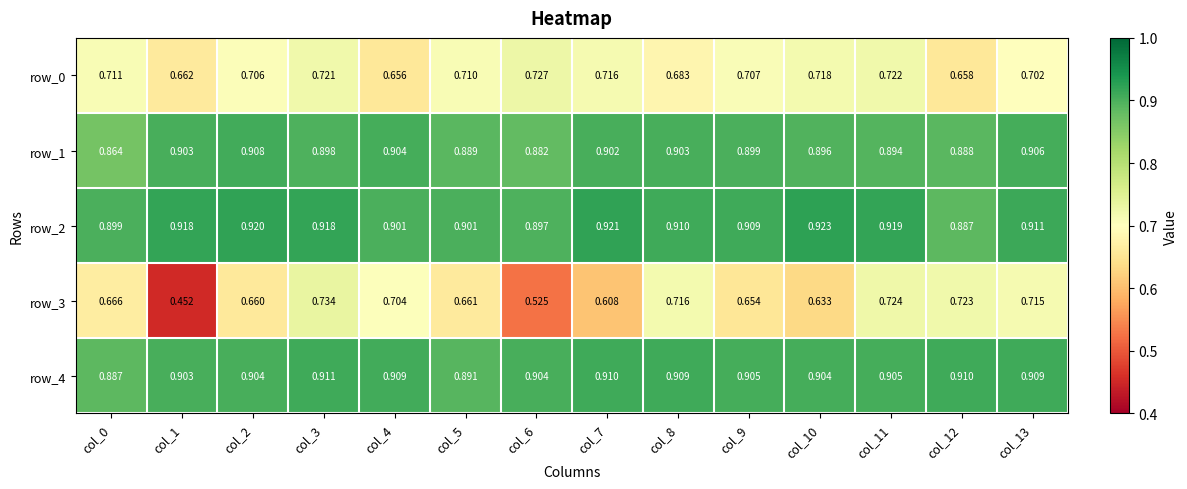

List the series in order of their peak value, highest first.

row_2, row_4, row_1, row_3, row_0